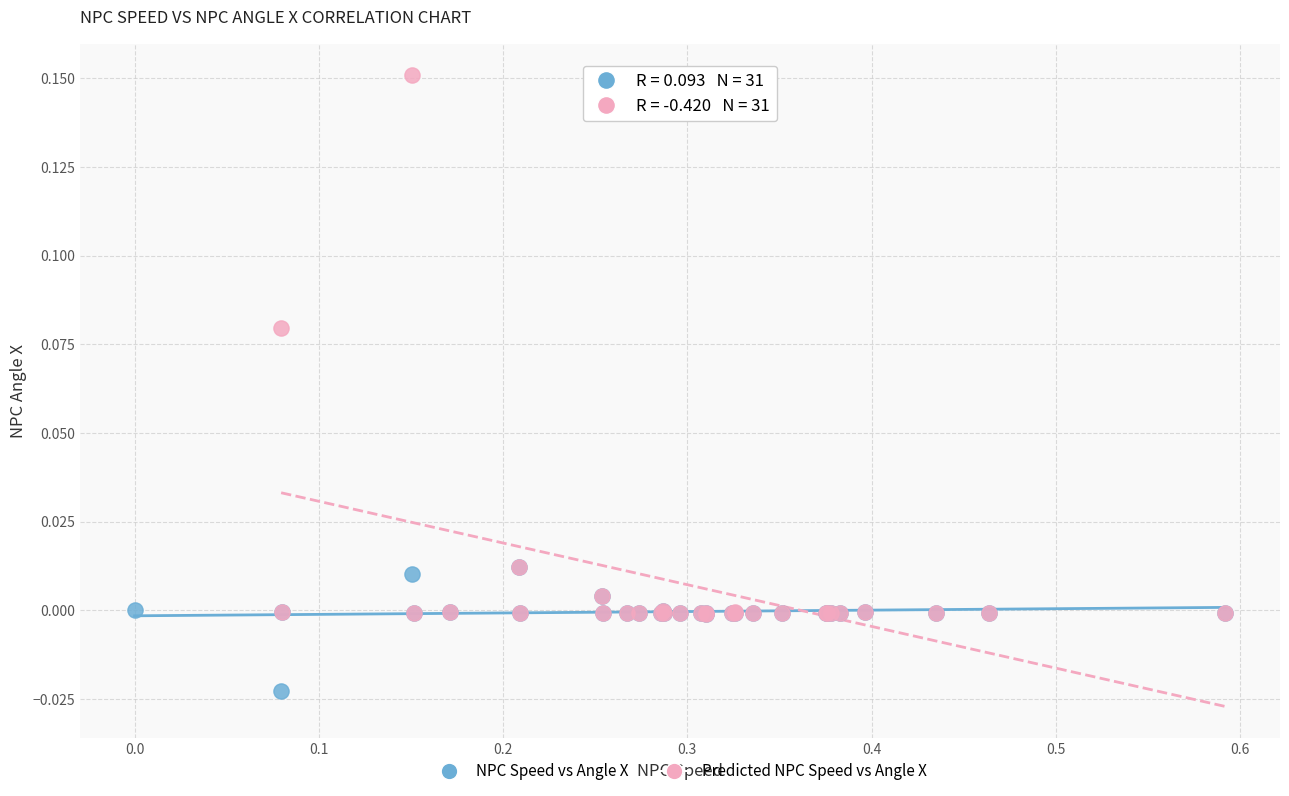

What are all the series names shown in the legend?

NPC Speed vs Angle X, Predicted NPC Speed vs Angle X